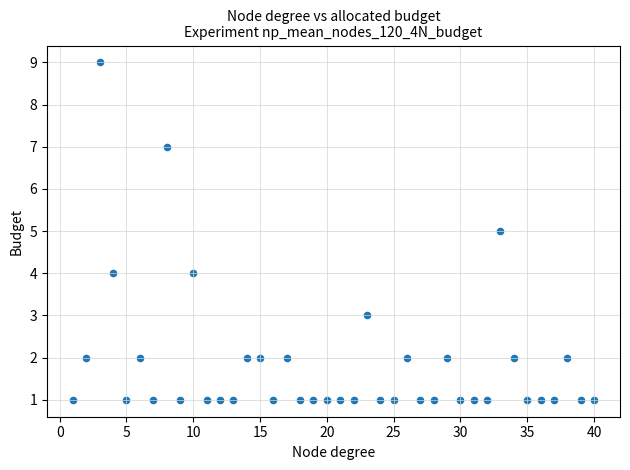

What is the range of X values (max minus min)?

39